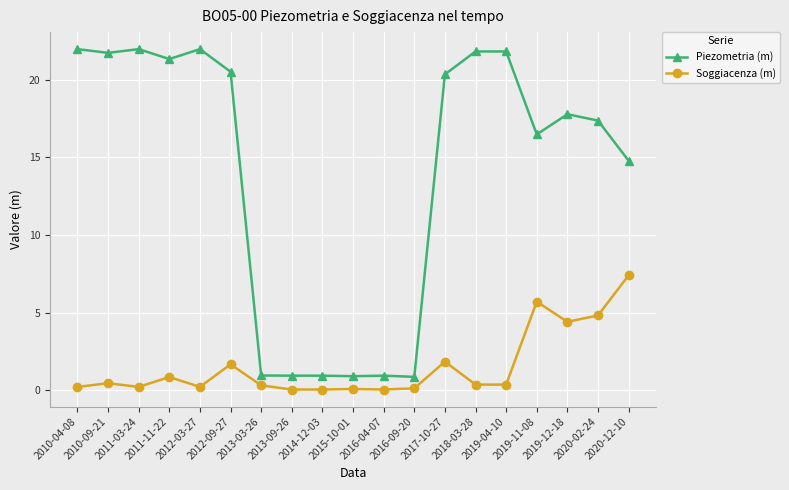

What is the minimum value for Piezometria (m)?

0.8